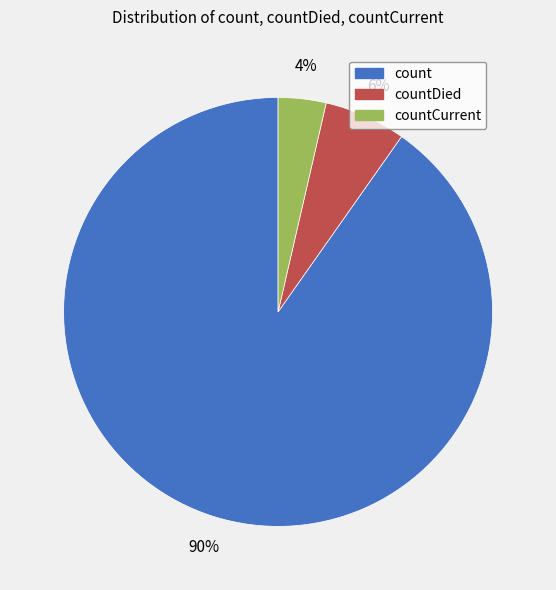

Is there any slice that represents more than half of the pie?

Yes